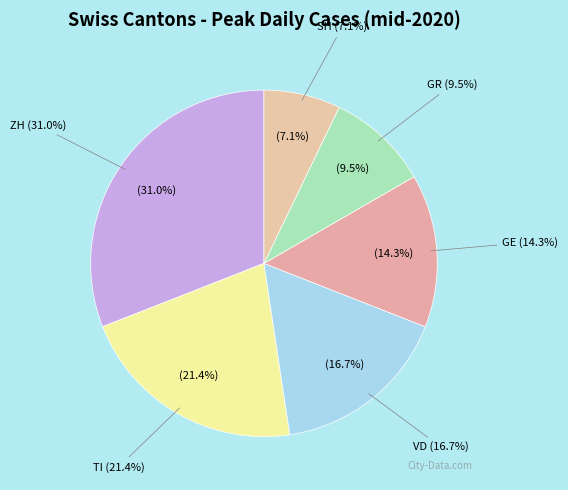

True or false: SH accounts for 1% of the total.

False